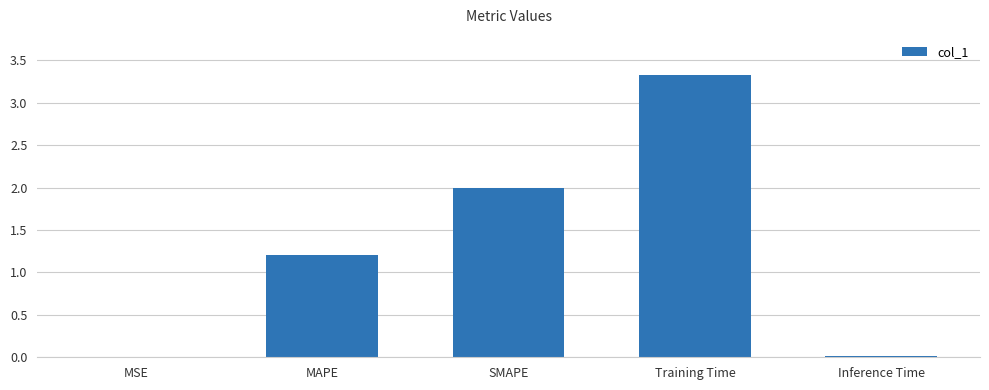

The chart shows a value of 1.2 at MAPE. True or false?

True